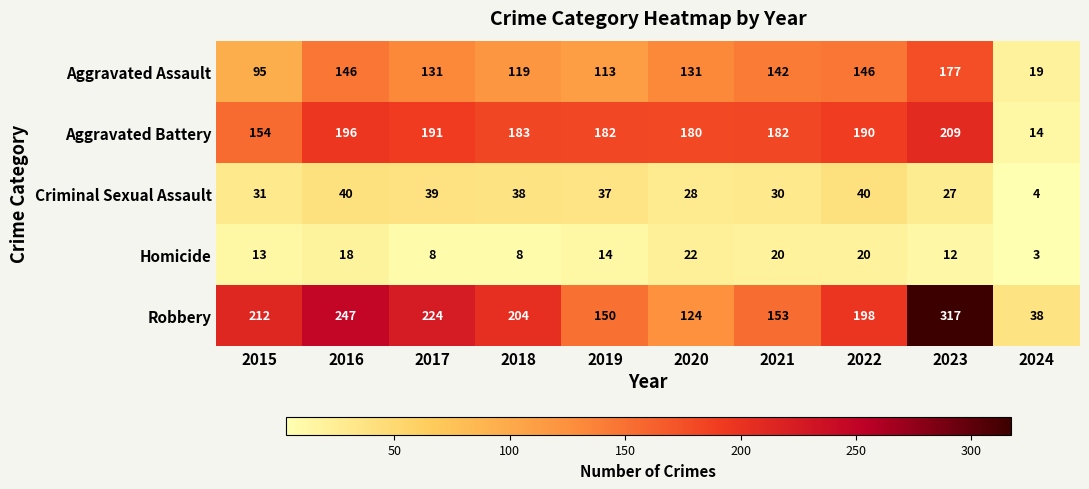

Which series has the widest spread of values?

Robbery